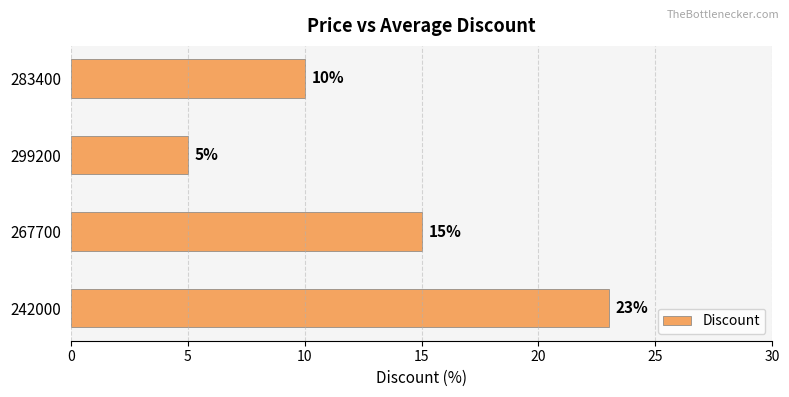

How many distinct data groups are displayed?

1